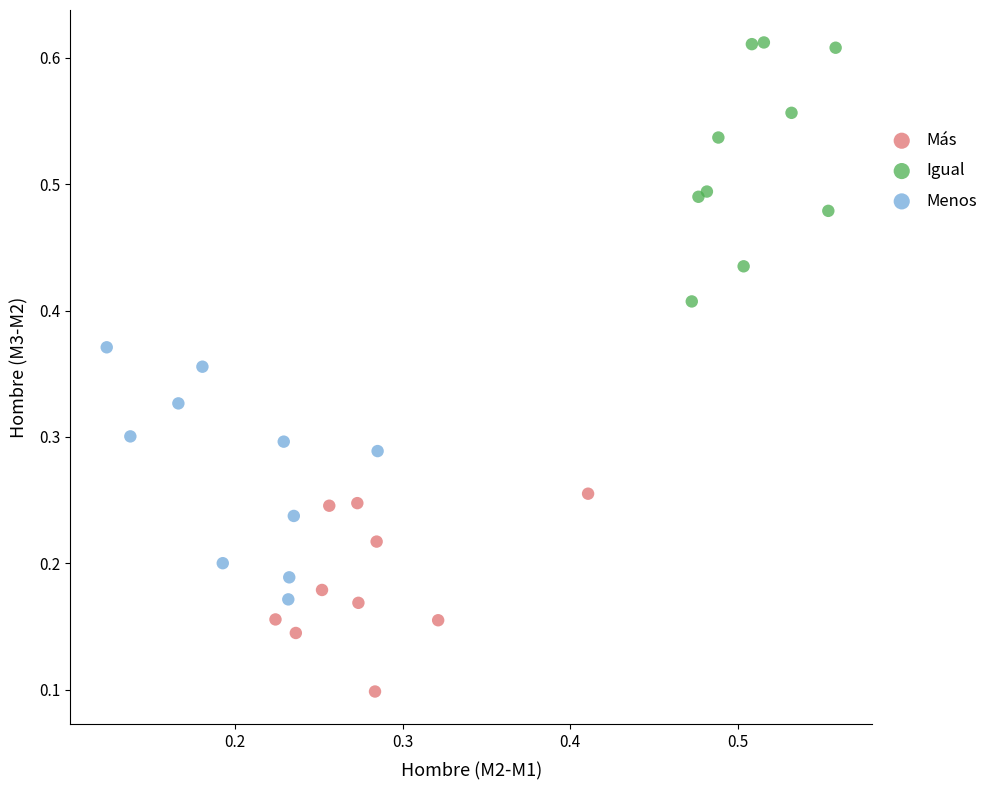

What are all the series names shown in the legend?

Más, Igual, Menos